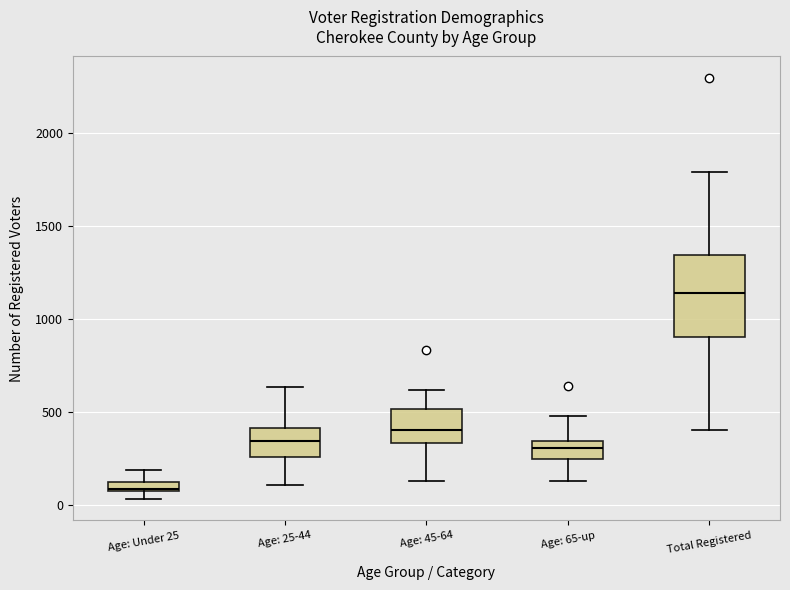

Which box's median line is the lowest?

Age: Under 25